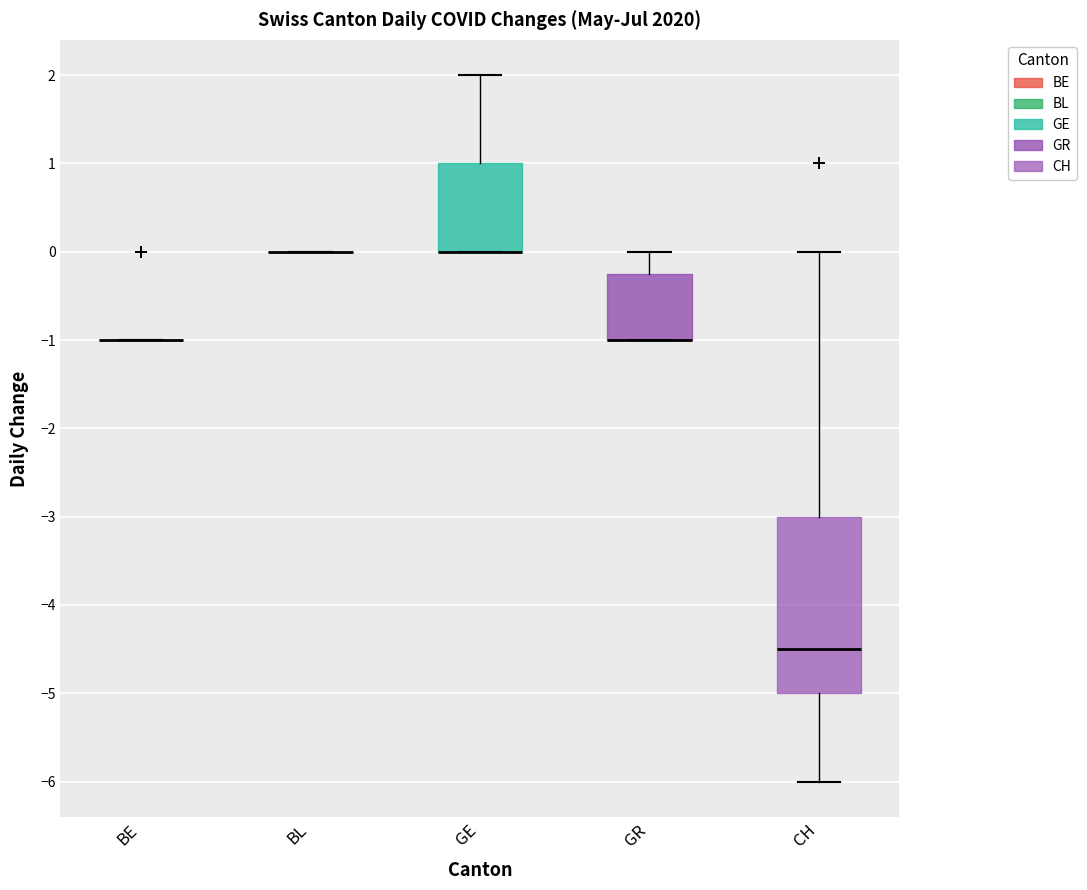

Where does the upper whisker of the box for GE end on the y-axis? The values are not printed on the chart, so give them approximately, as read against the axis.

2.0